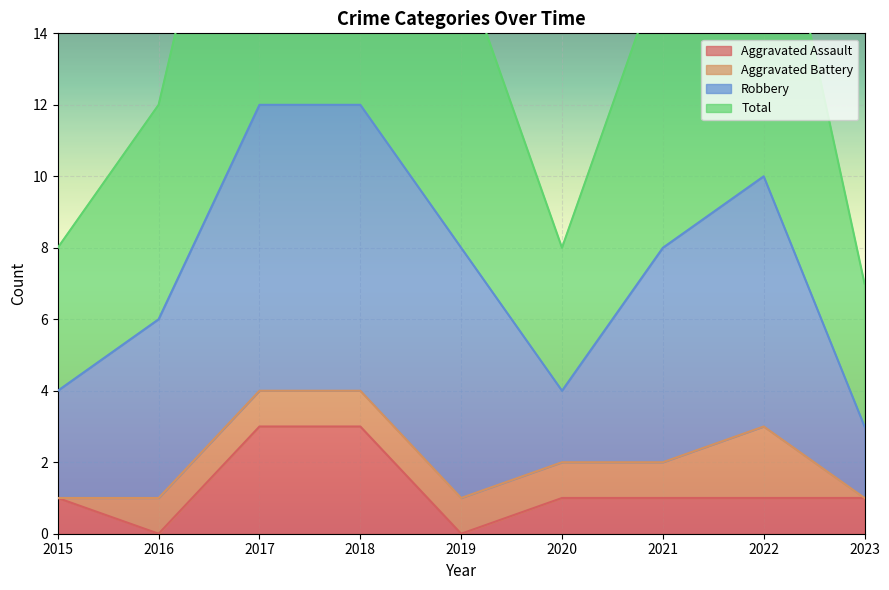

What is the difference between the maximum and minimum values in the Total series?

17